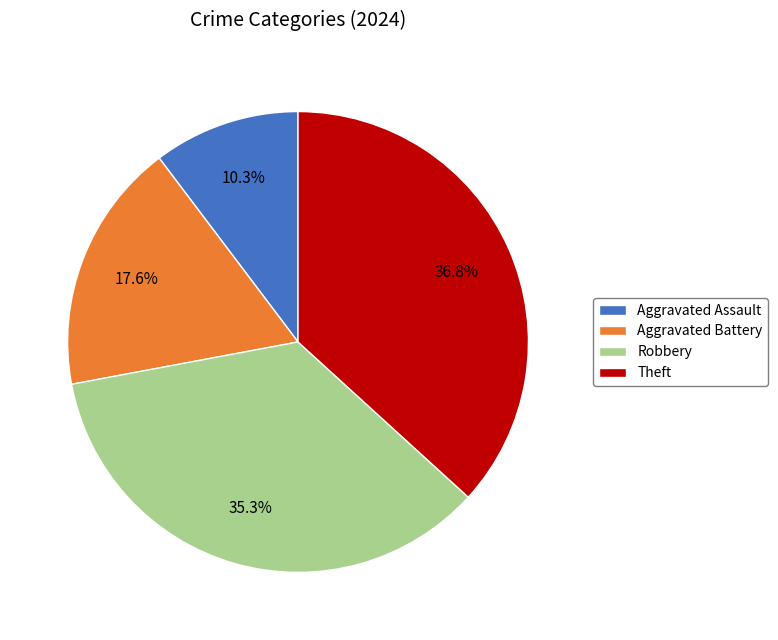

Which category has the biggest portion of the pie?

Theft